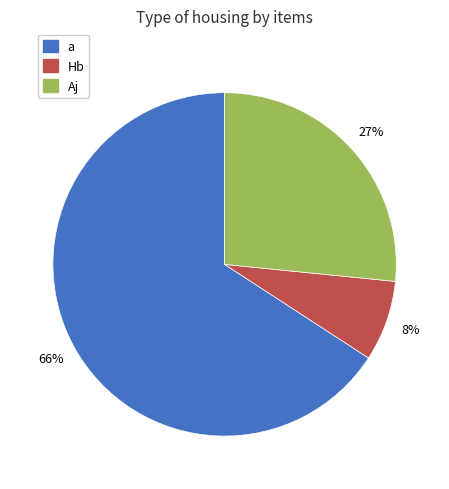

Is there a majority slice in this chart?

Yes